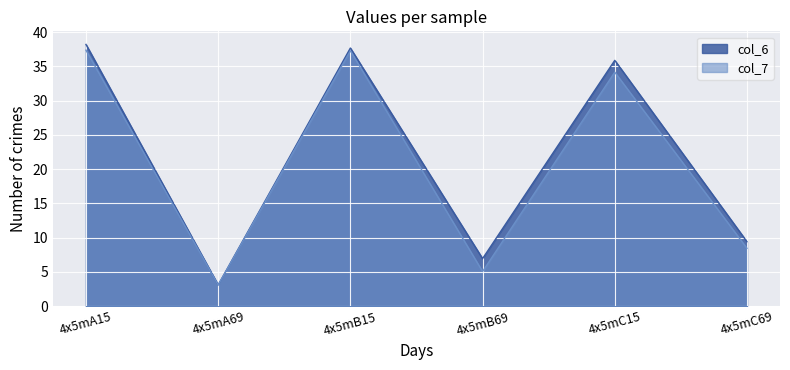

Between 4x5mA69 and 4x5mB15, which series saw the biggest shift?

col_6